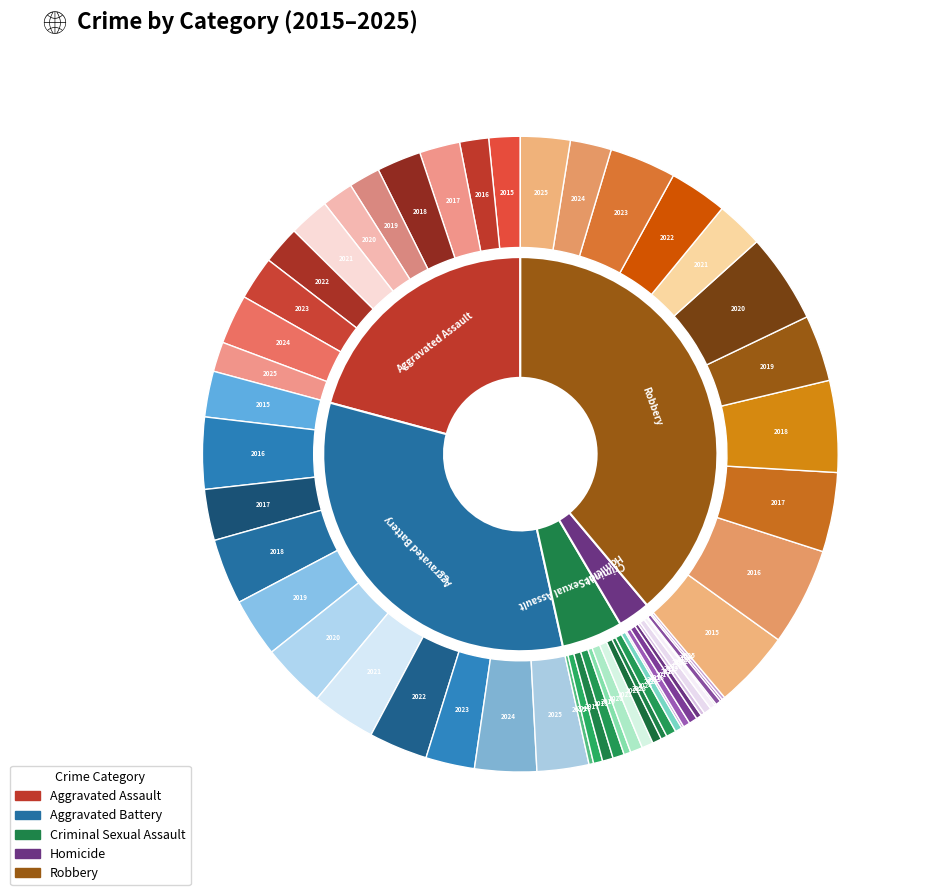

Is it true that 8 is 11% of the pie?

True